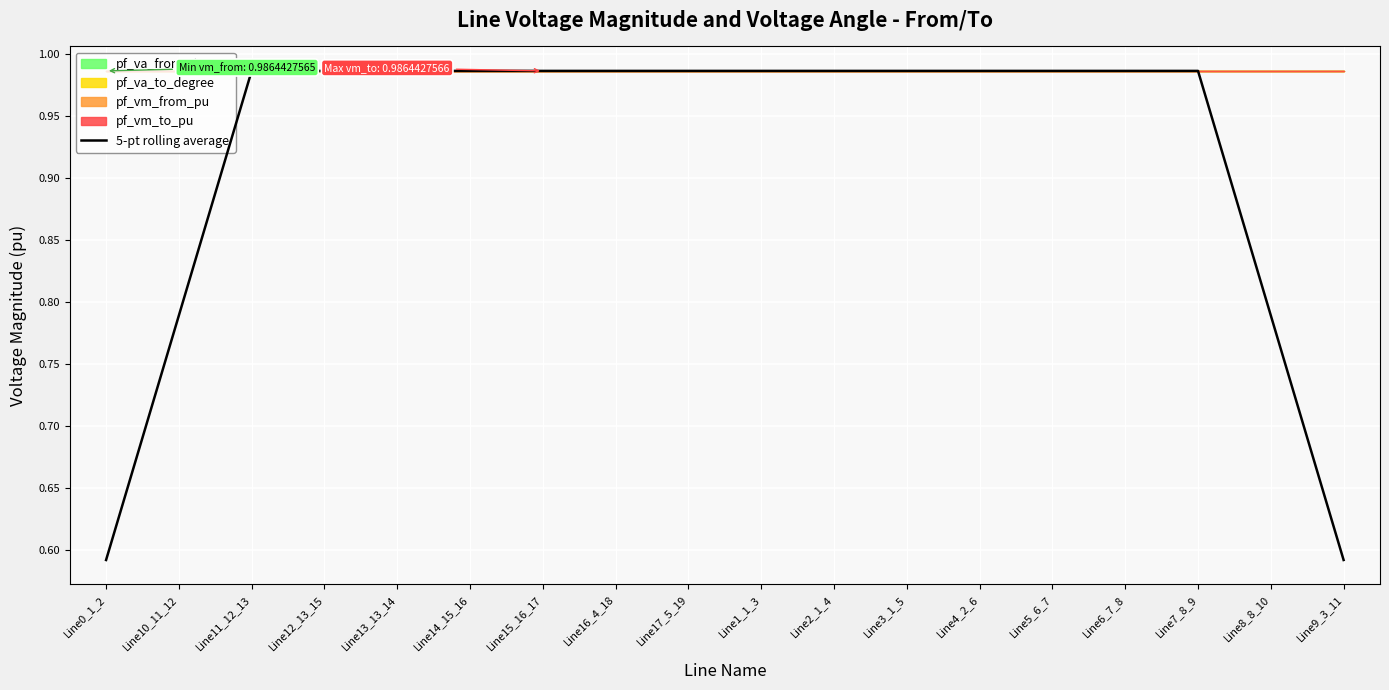

At which category does the chart reach its peak across all series?

Line13_13_14